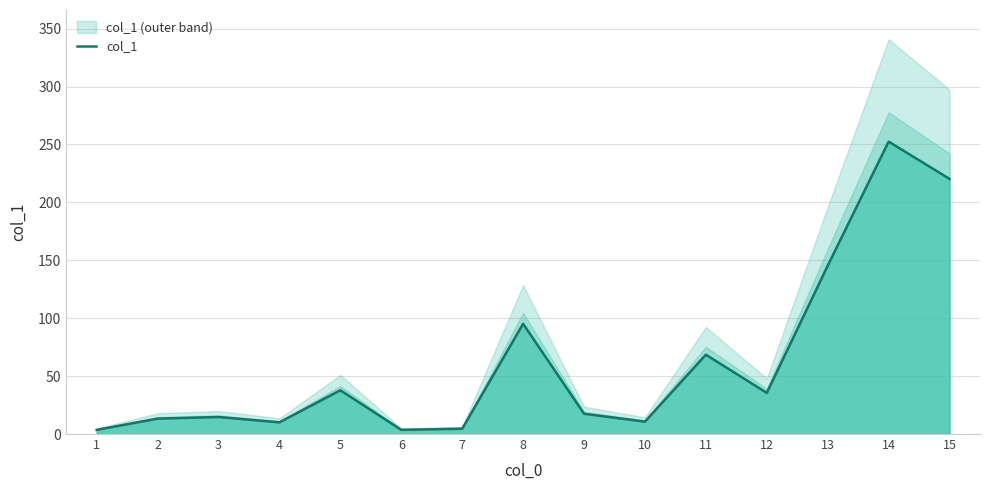

Read the value at 8.

95.2